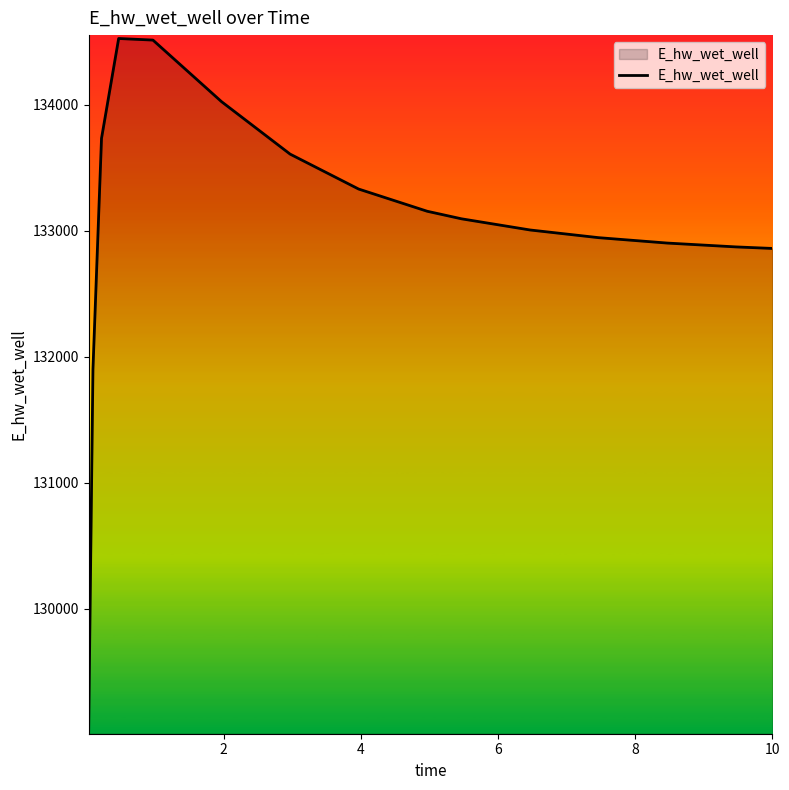

What is the maximum value shown in the chart?

134526.5